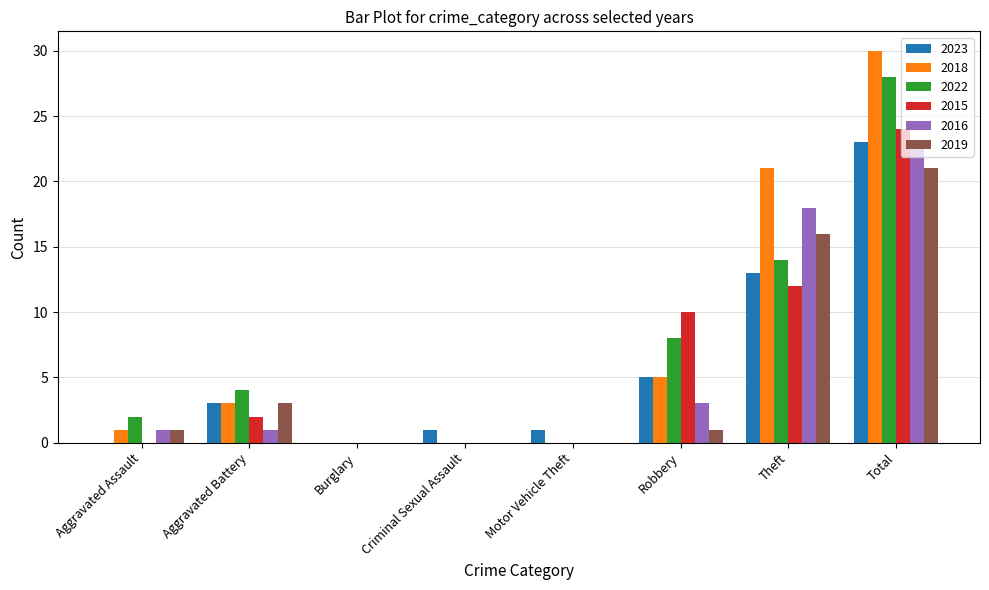

Is the value of 2016 at Theft greater than the value of 2018 at Robbery?

Yes